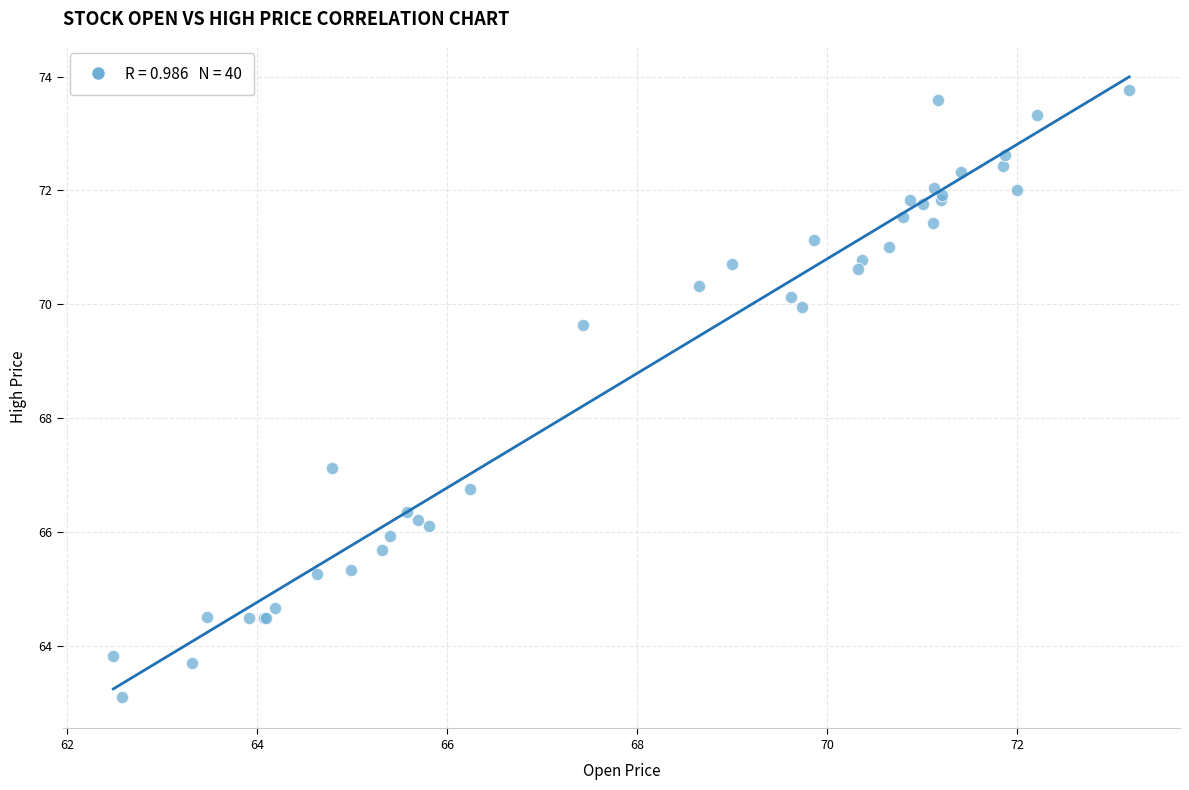

What Y value in the scatter plot is closest to 68?

67.1